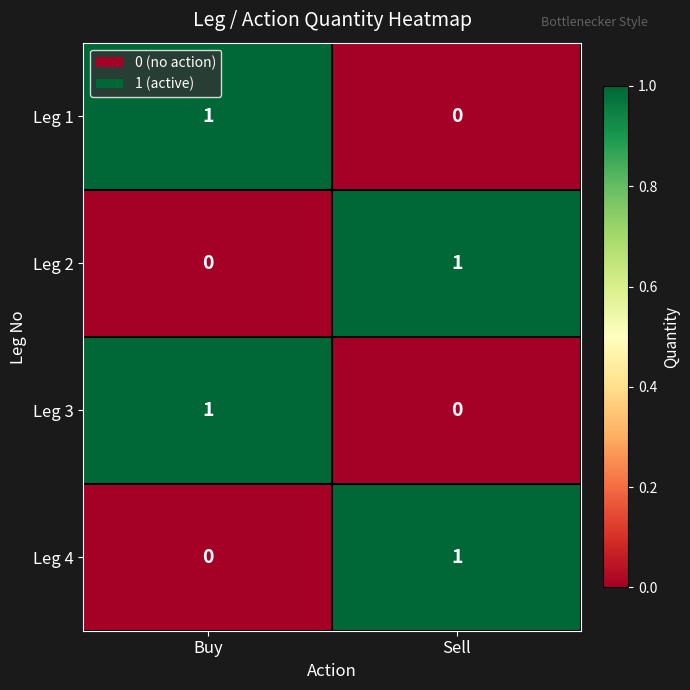

At how many categories does at least one series exceed 0?

2